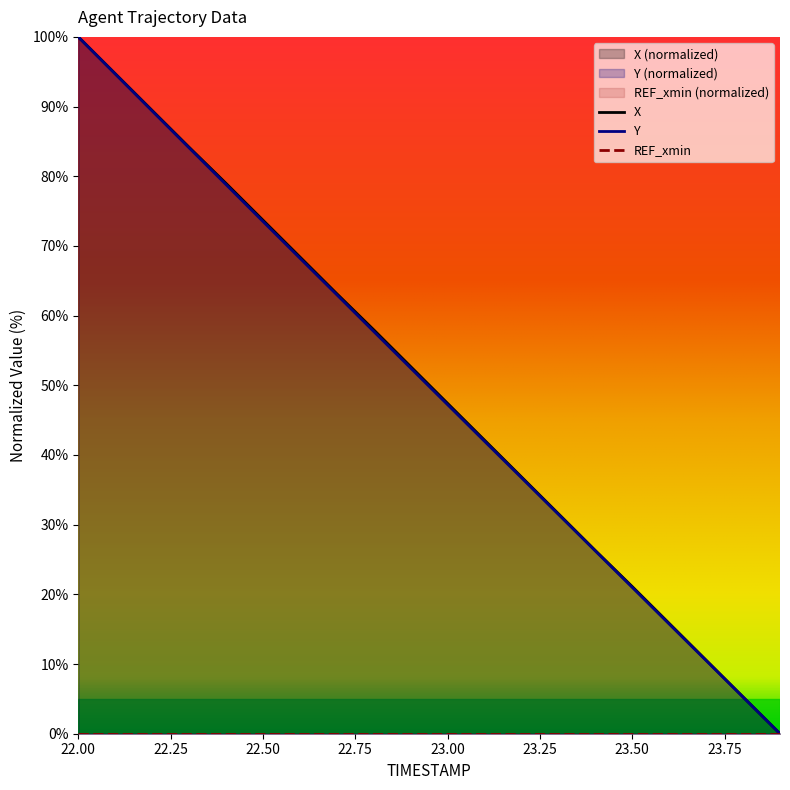

Which series changed the most between 22.6 and 23.0?

Y